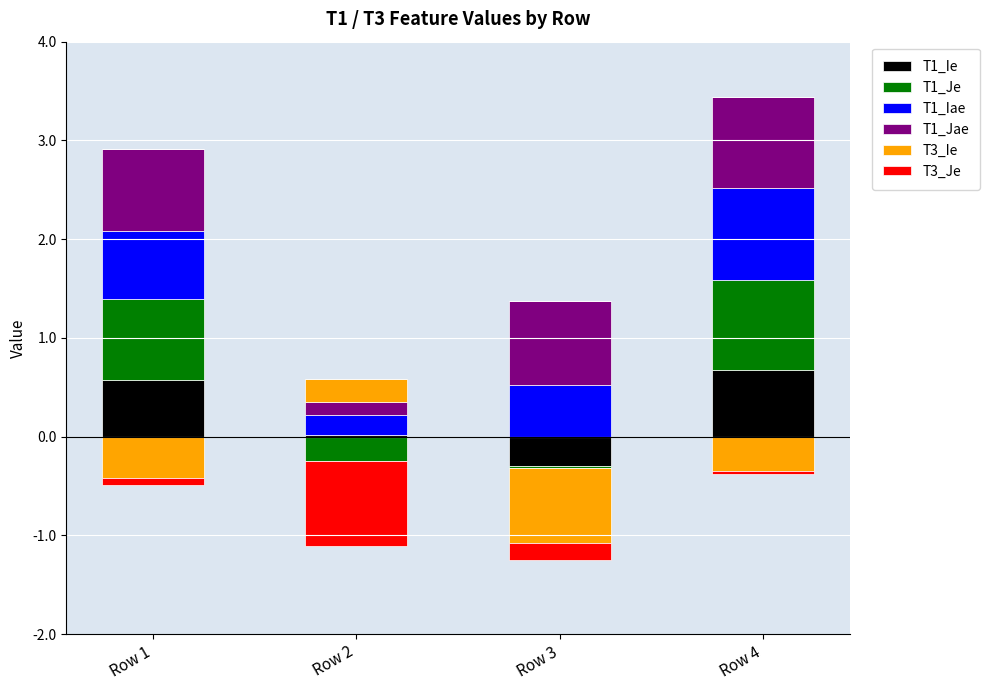

How many groups of bars are there?

4